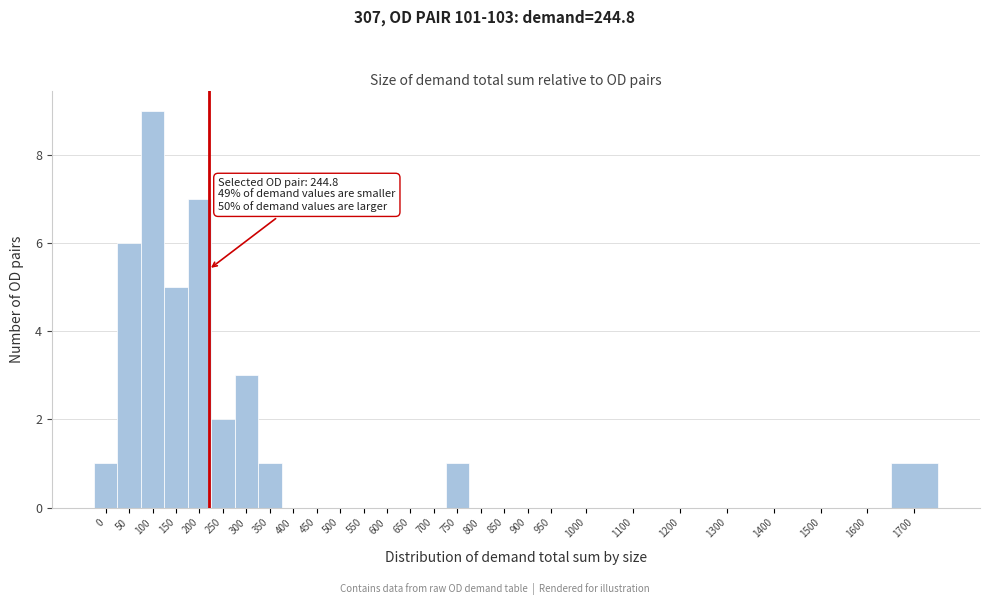

Reading left to right, list all the values displayed in this chart.

0=1	50=6	100=9	150=5	200=7	250=2	300=3	350=1	400=0	450=0	500=0	550=0	600=0	650=0	700=0	750=1	800=0	850=0	900=0	950=0	1000=0	1100=0	1200=0	1300=0	1400=0	1500=0	1600=0	1700=1